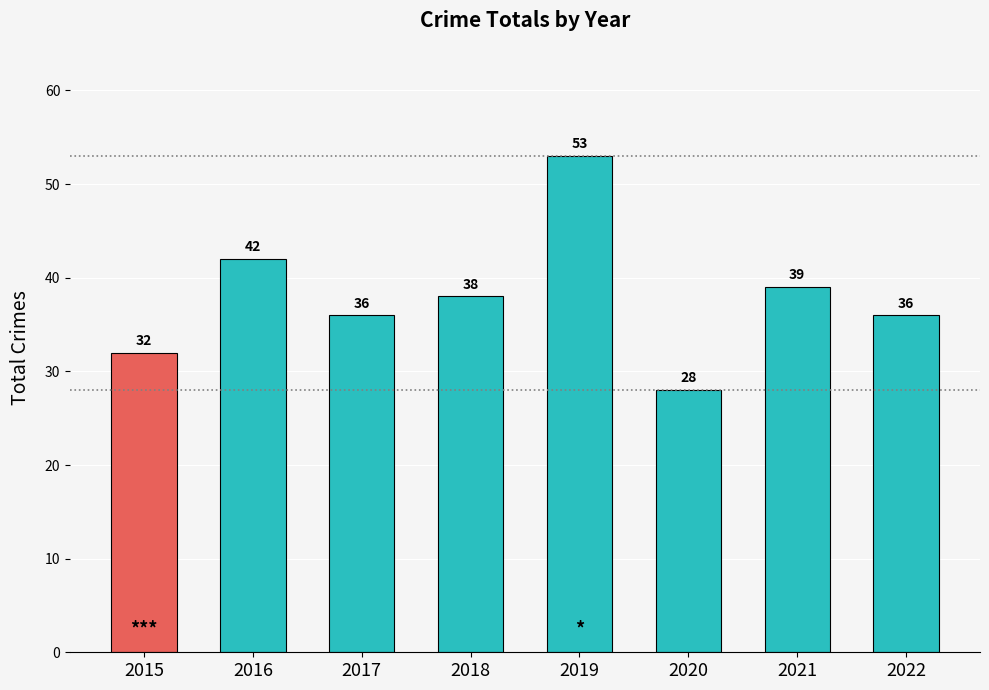

Reading left to right, extract all data points from this chart.

32	42	36	38	53	28	39	36